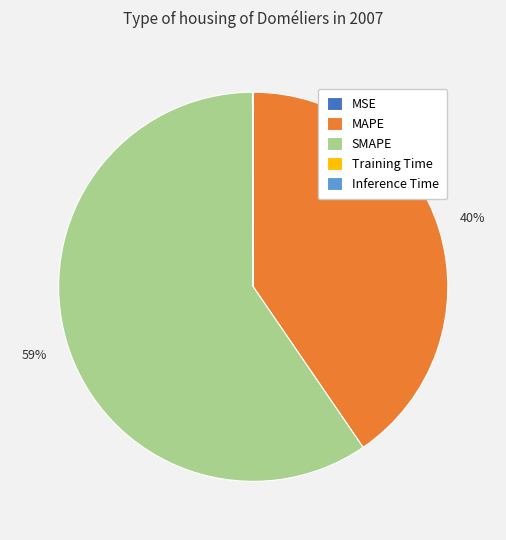

To the nearest percent, what is the average slice percentage?

20%